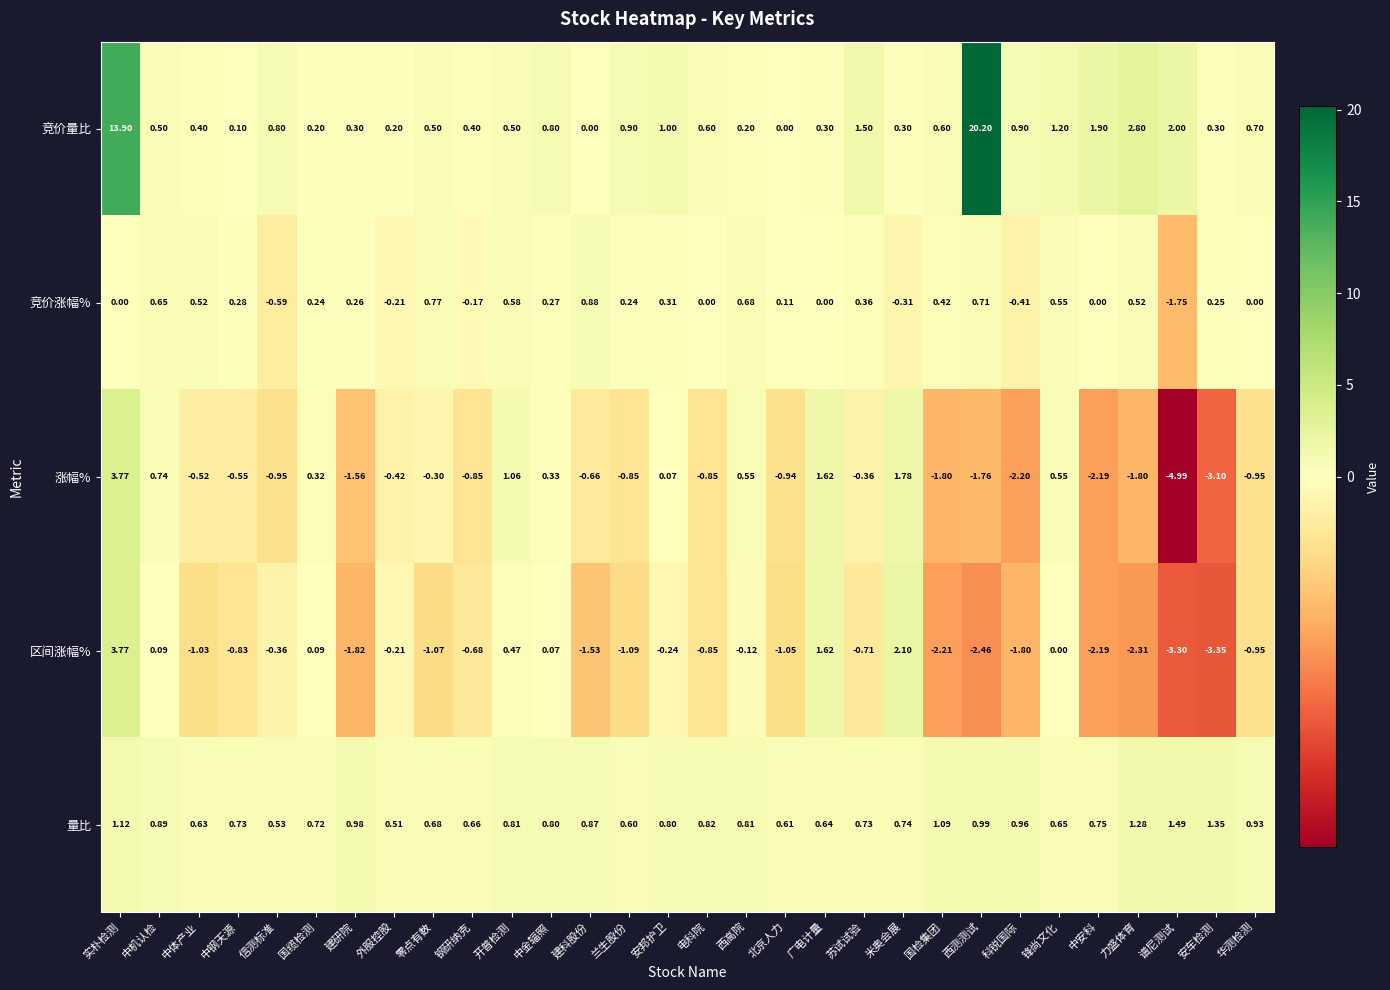

Which series has the widest spread of values?

竞价量比